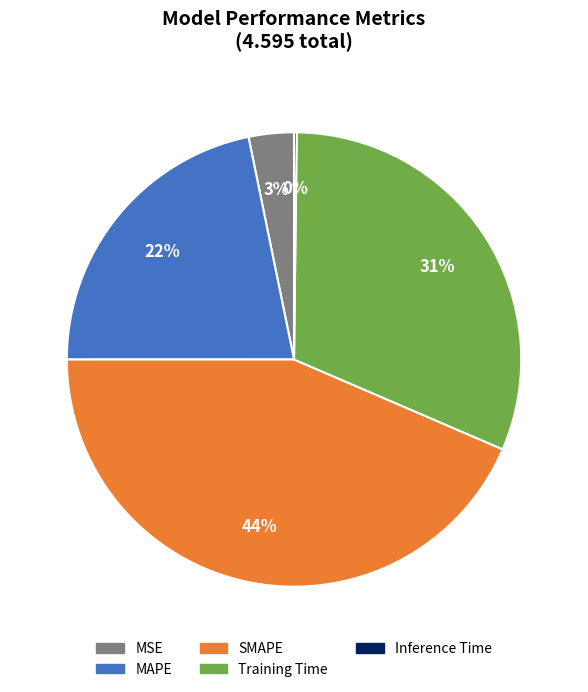

What percentage is the MAPE slice, to the nearest percent?

22%